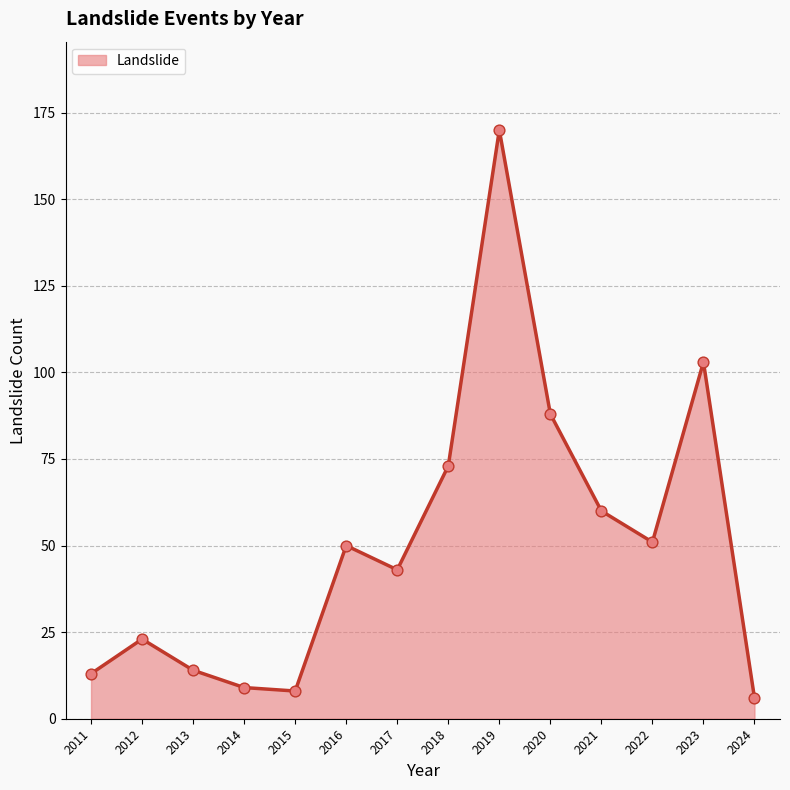

What is the ratio of the value at 2012 to the value at 2016?

0.5